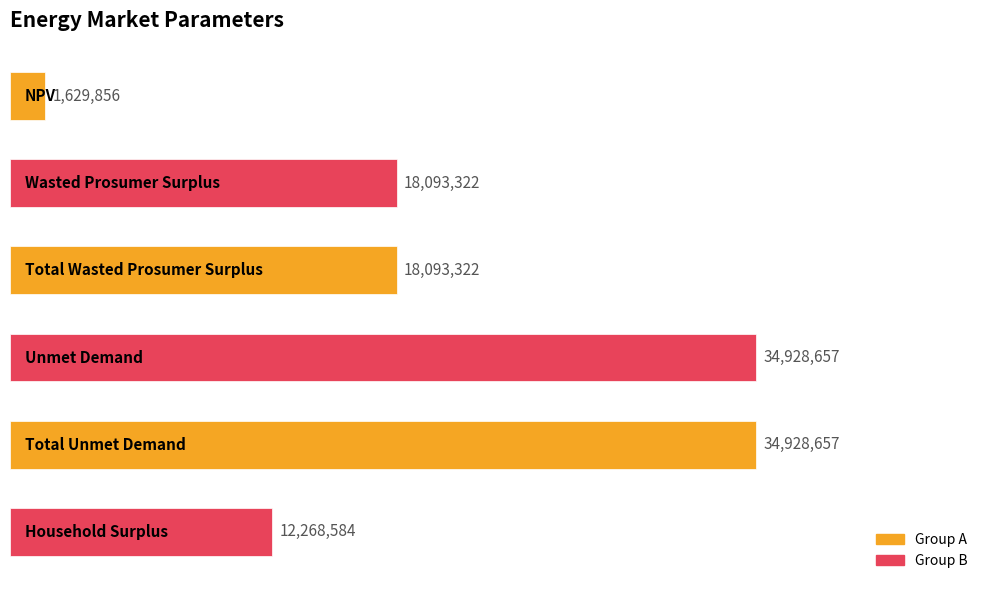

Does the chart contain any negative values?

No